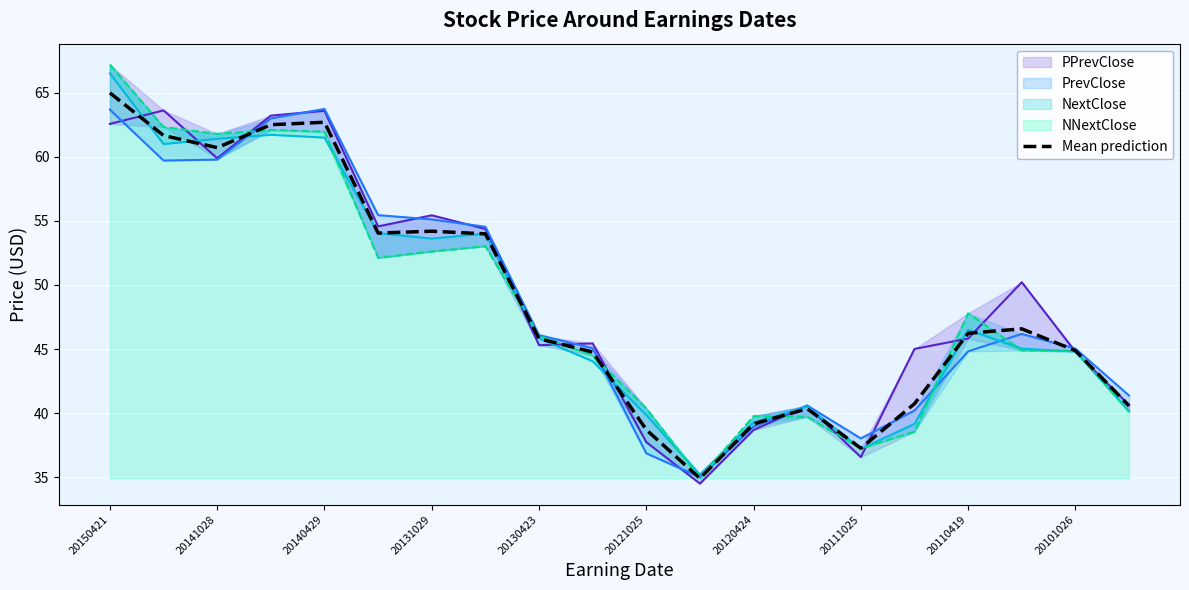

What is the highest value of the Mean prediction series?

65.0